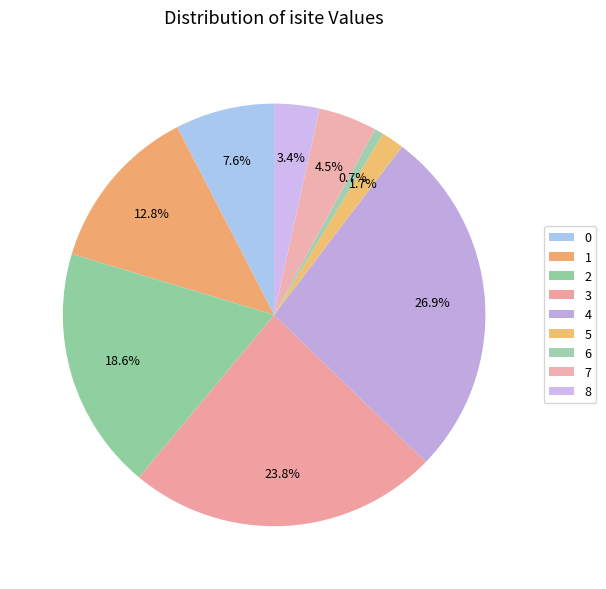

Is there any slice that represents more than half of the pie?

No